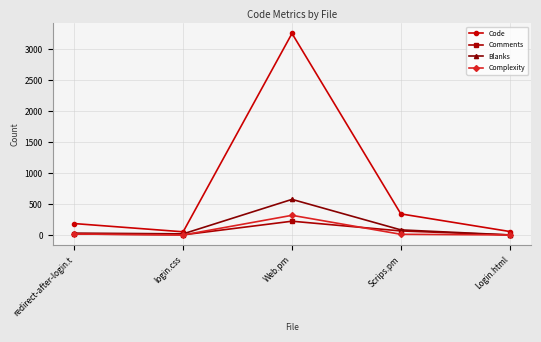

What position from the right is Login.html?

1